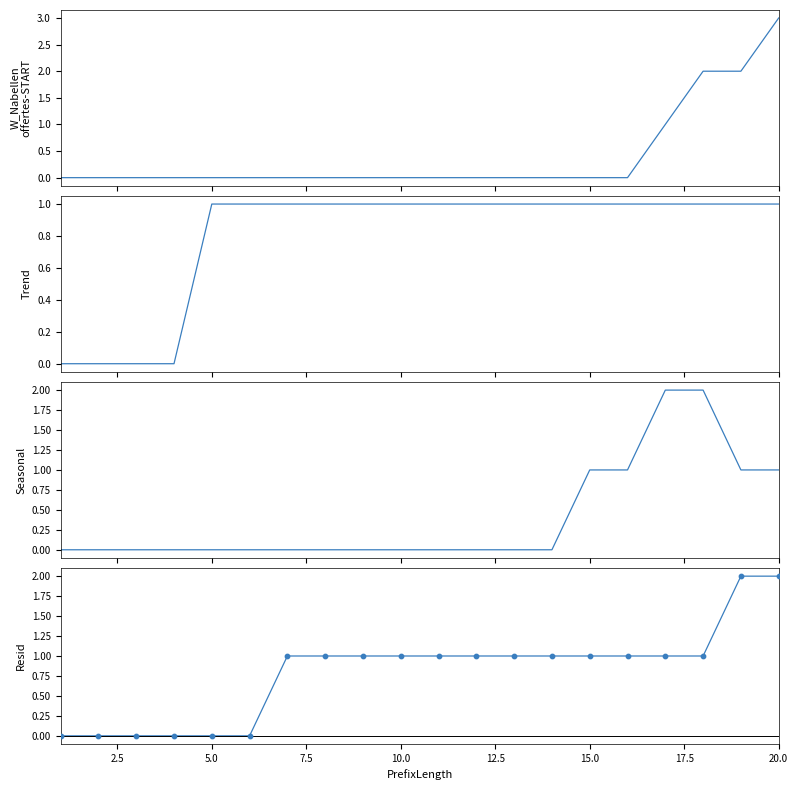

Is the value of W_Completeren aanvraag-COMPLETE at 17.5 greater than the value of W_Nabellen offertes-START at 17.5?

No